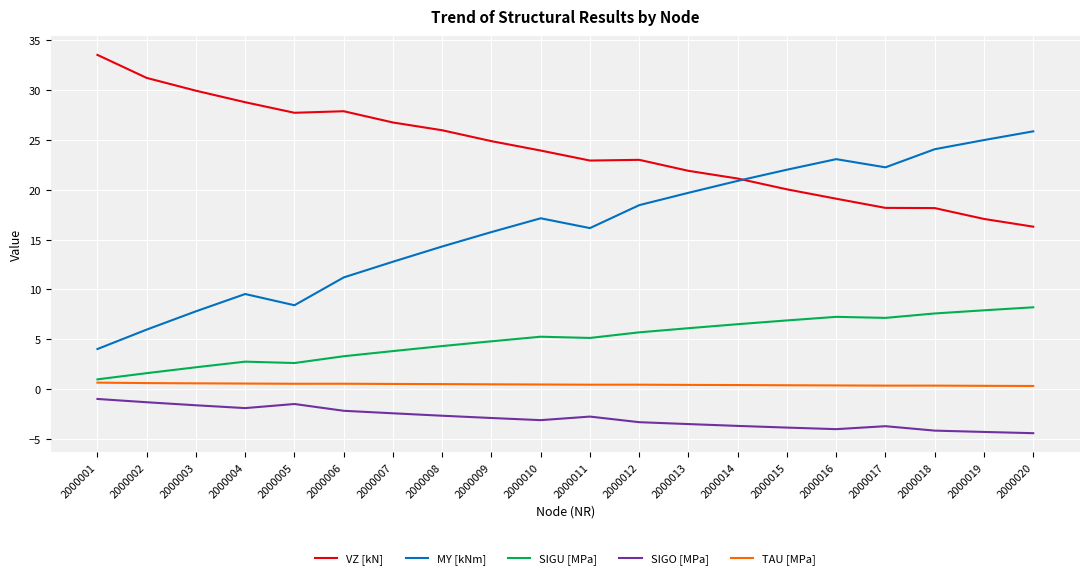

Which series has the largest total across all categories?

VZ [kN]